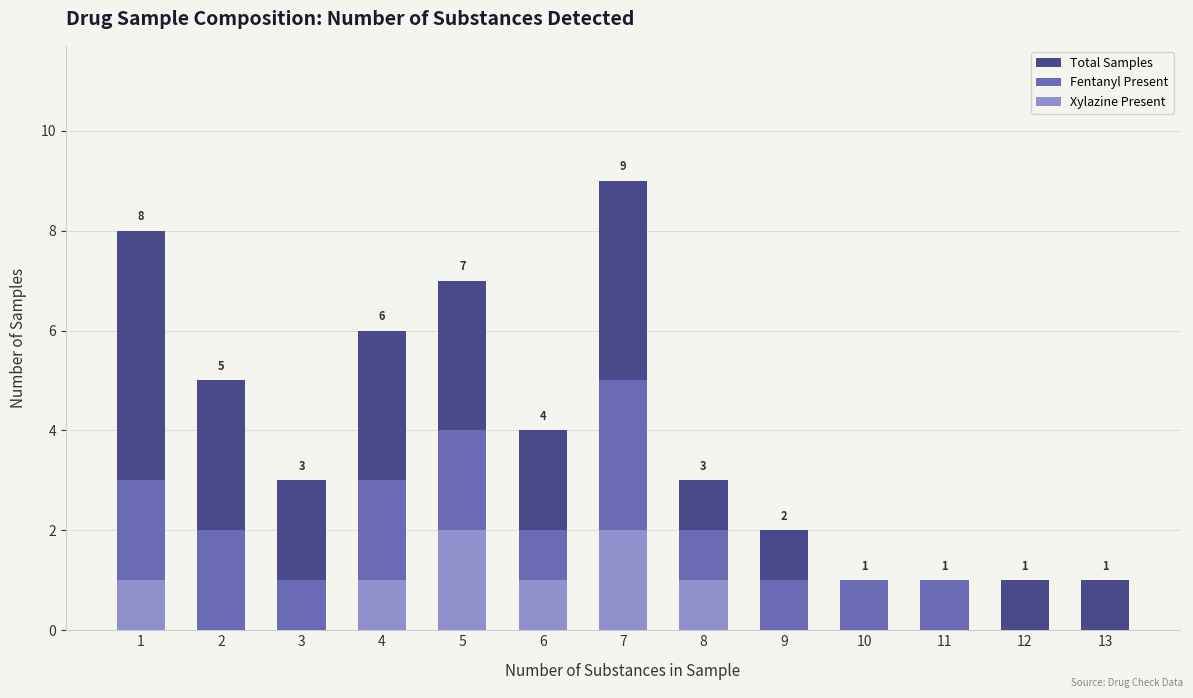

Which series changed the most between 1 and 11?

Total Samples